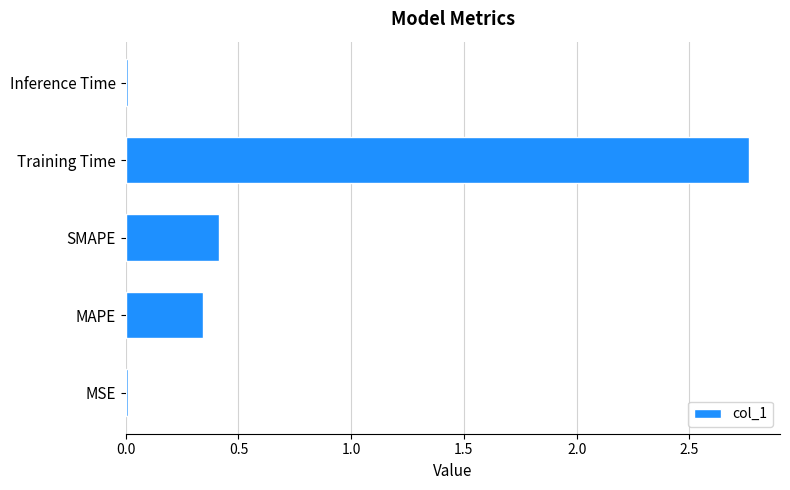

Is it true that the value at SMAPE is 0.4?

True